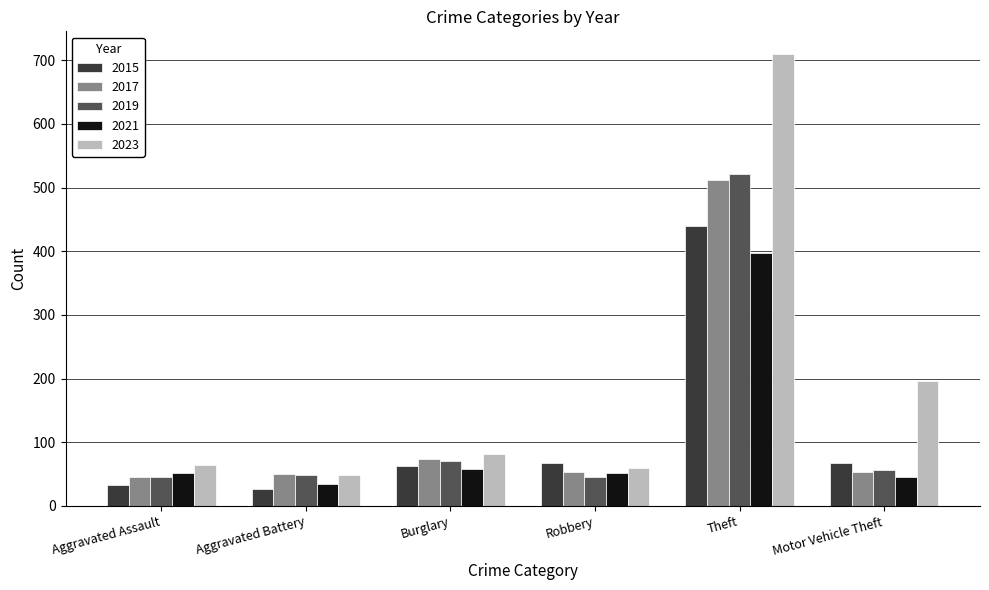

What is the highest value of the 2017 series?

512